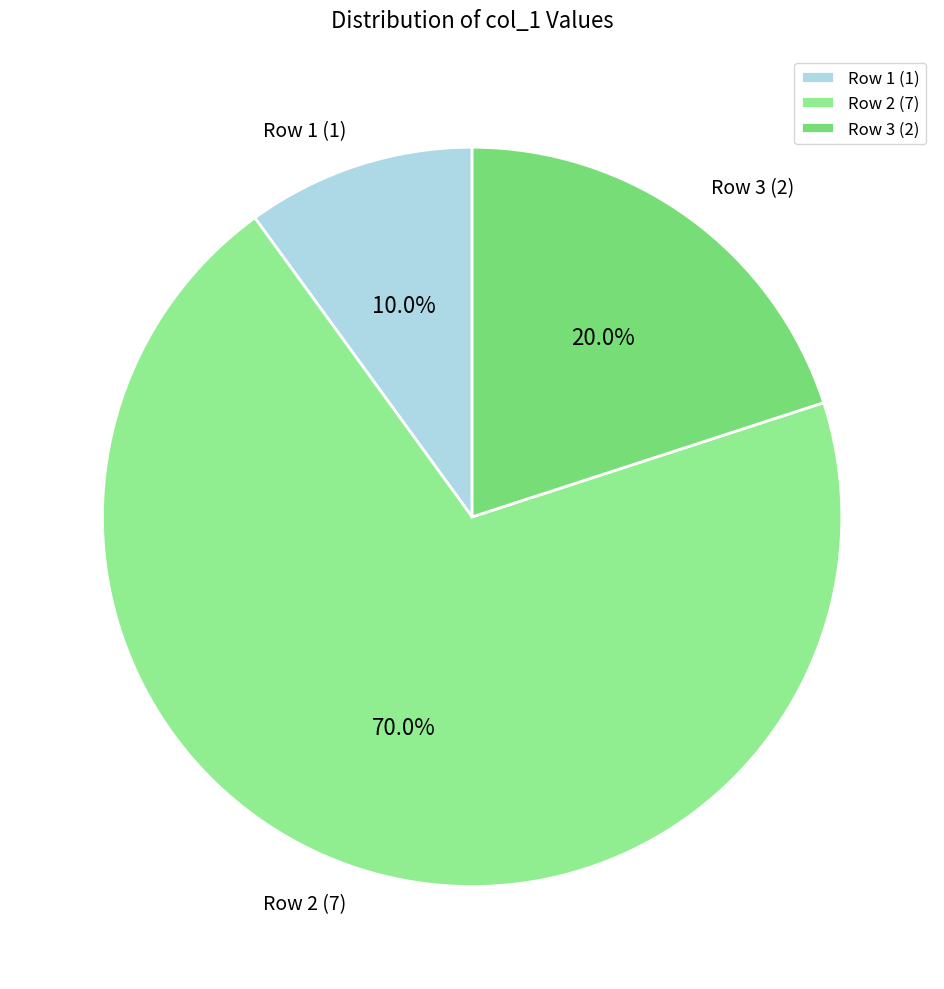

Rank the categories by value from highest to lowest.

Row 2 (7), Row 3 (2), Row 1 (1)